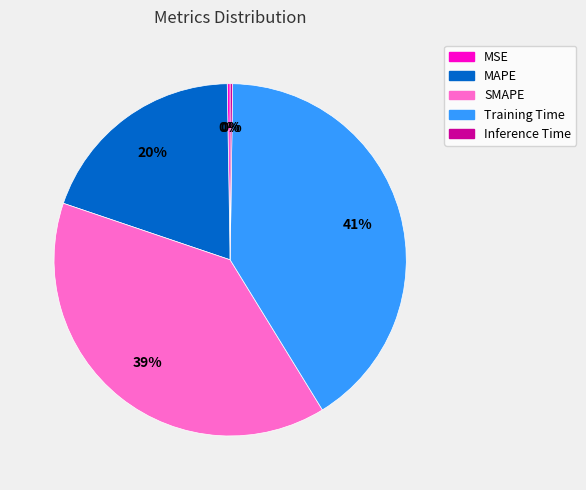

True or false: SMAPE accounts for 39% of the total.

True